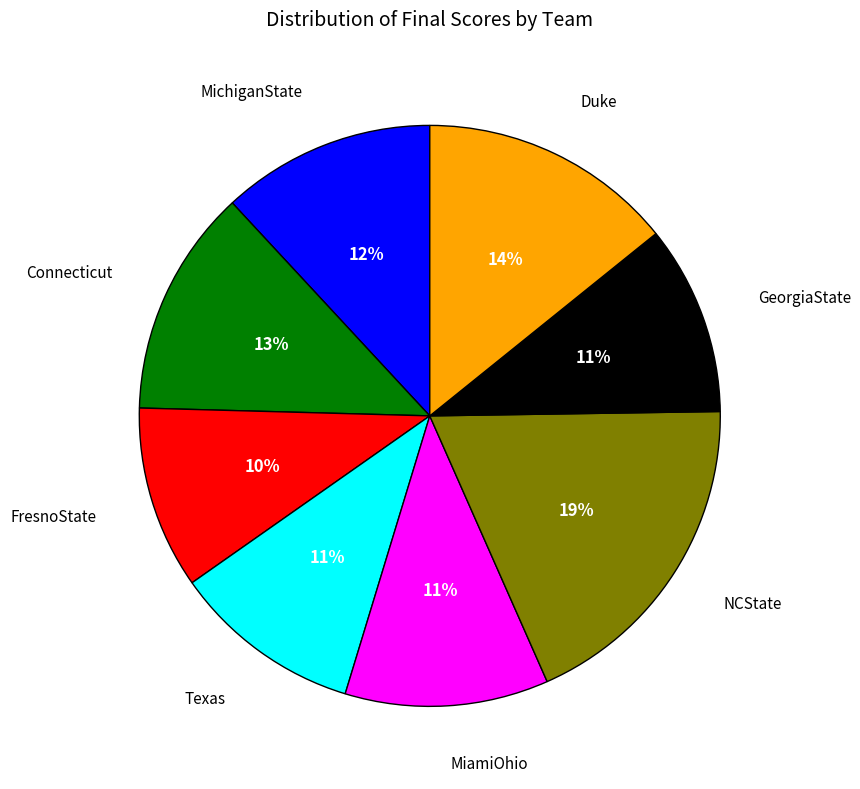

Is there any slice that represents more than half of the pie?

No